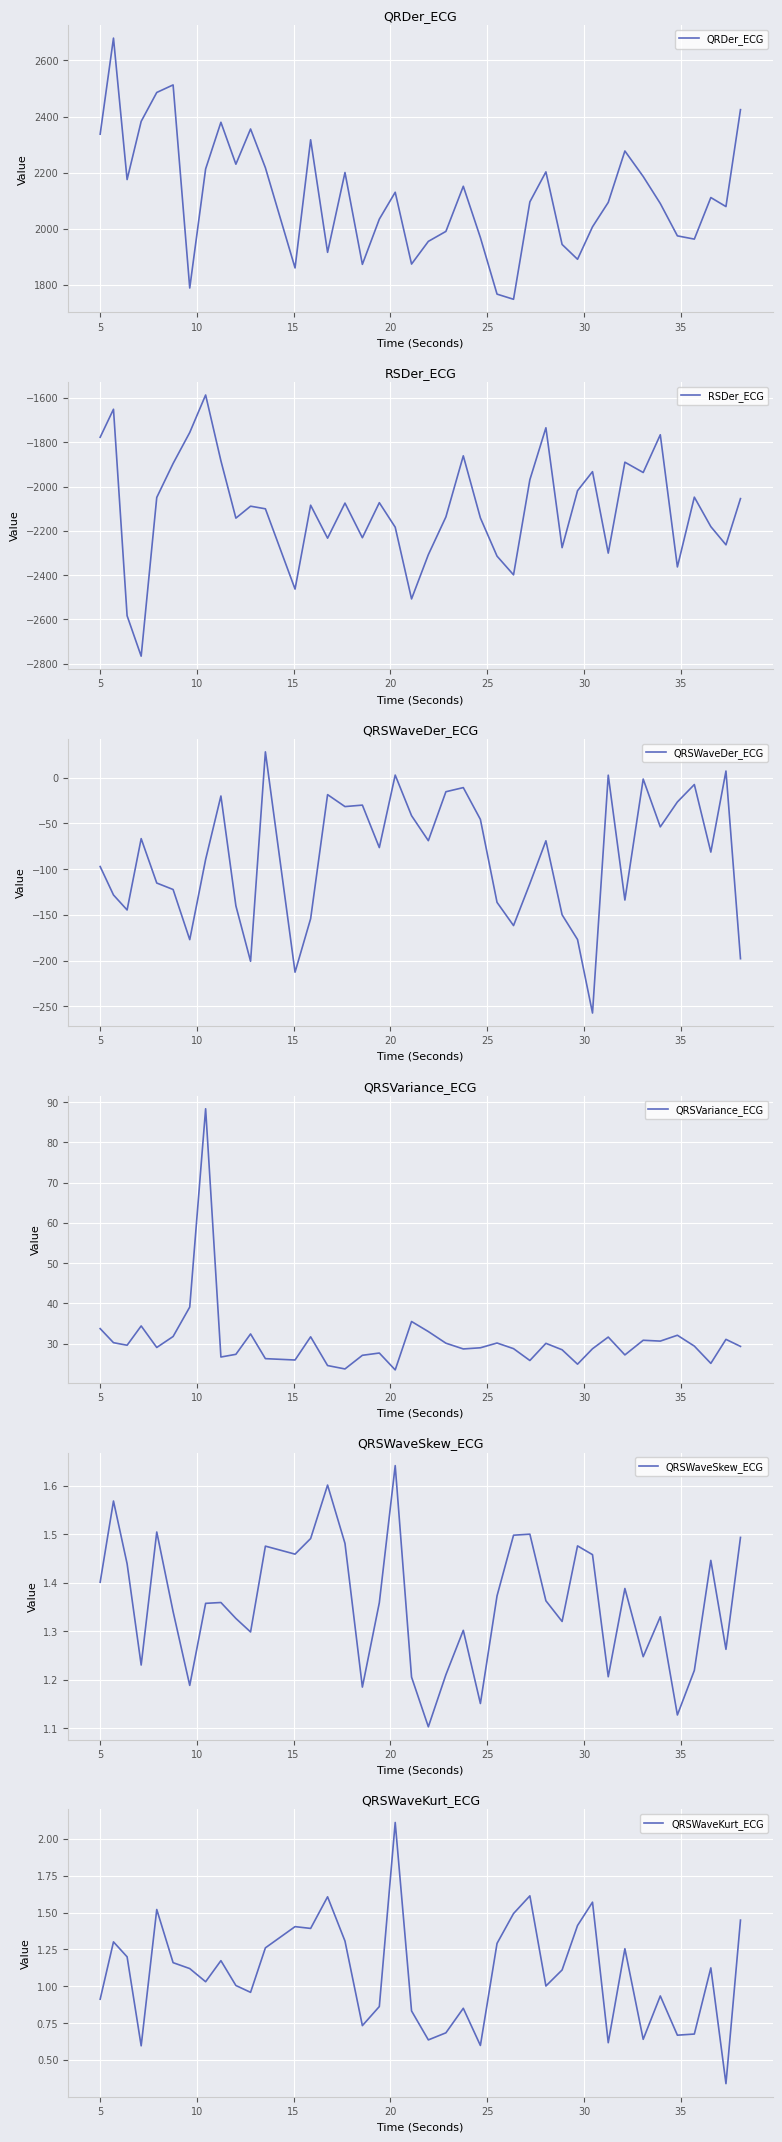

Which series has the widest spread of values?

RSDer_ECG